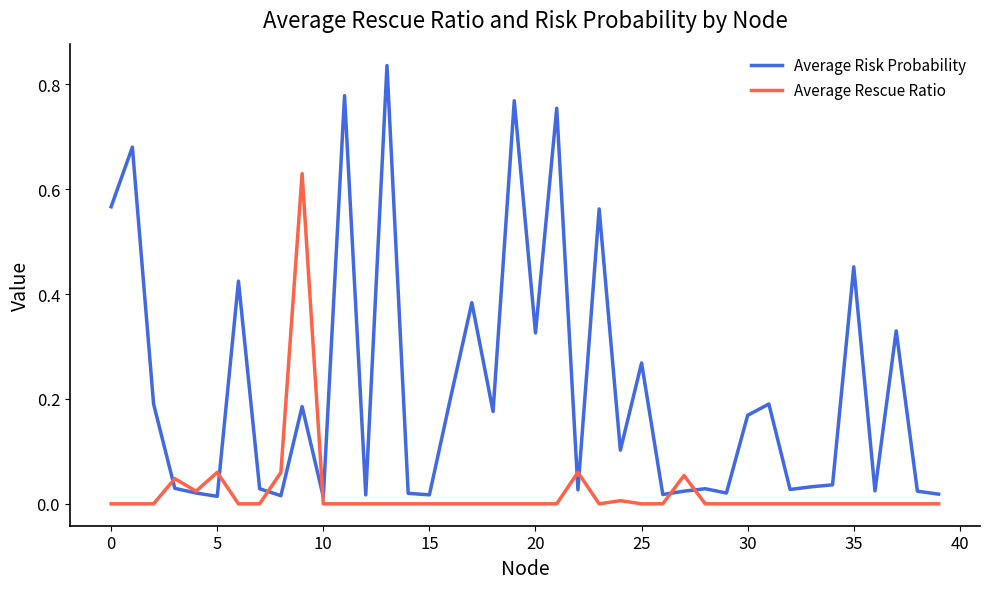

Which series has the largest total across all categories?

Average Risk Probability